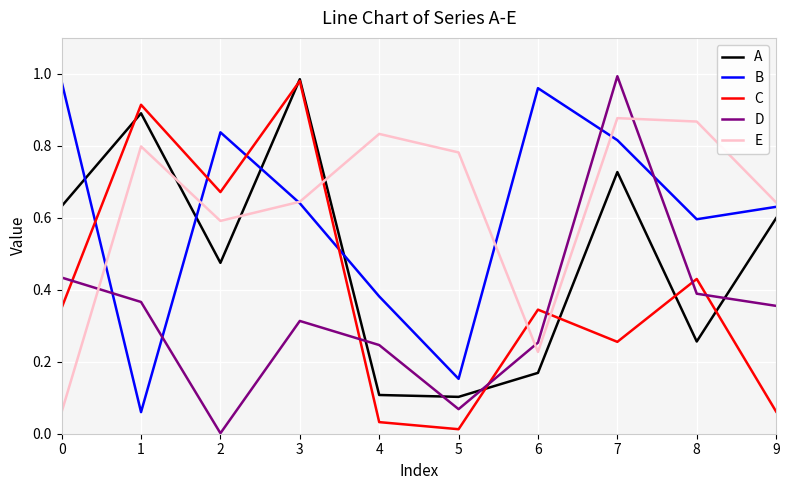

How many times do A and B cross each other?

4